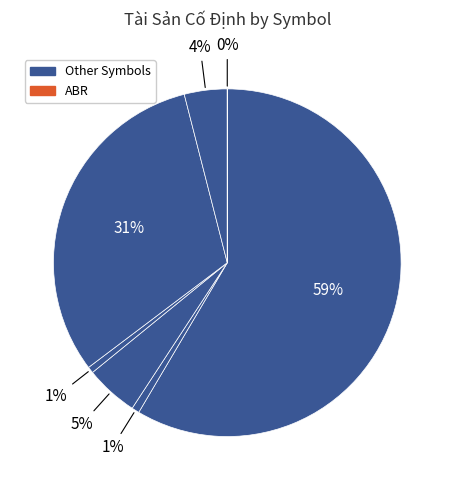

Which slice is the smallest?

ABR